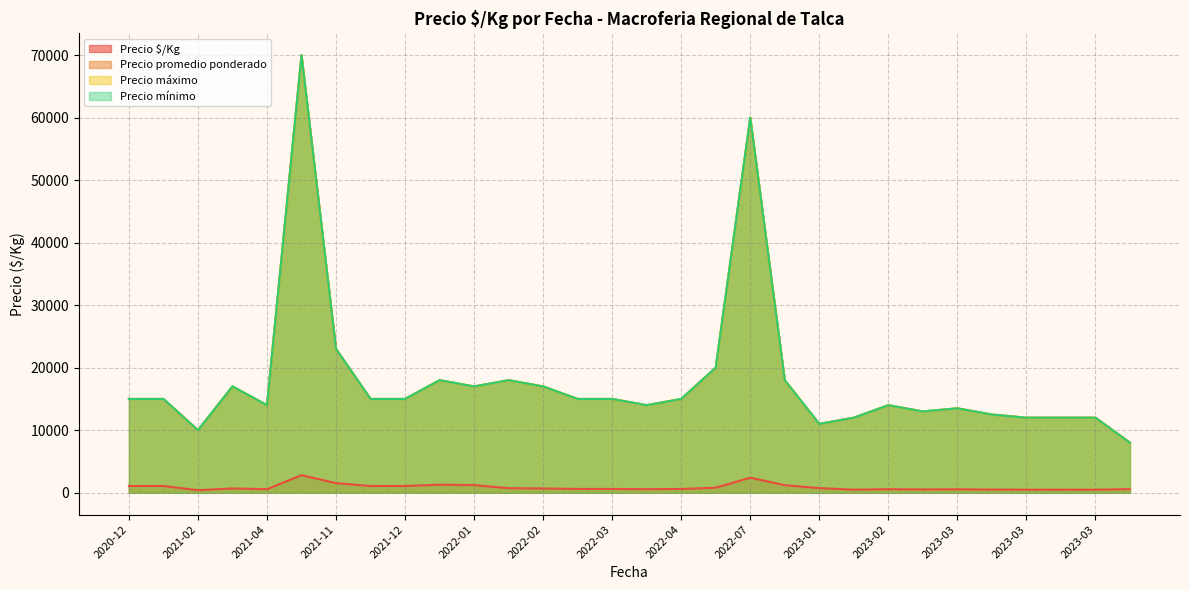

Does the chart have visible grid lines?

Yes